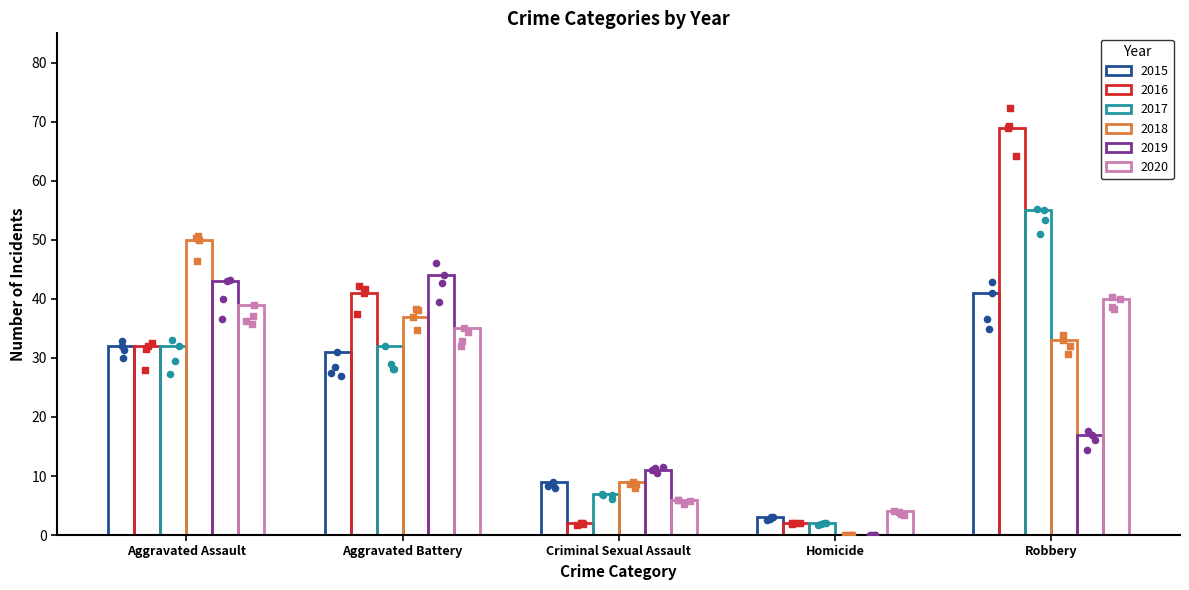

Which series has the widest spread of Y values?

2016